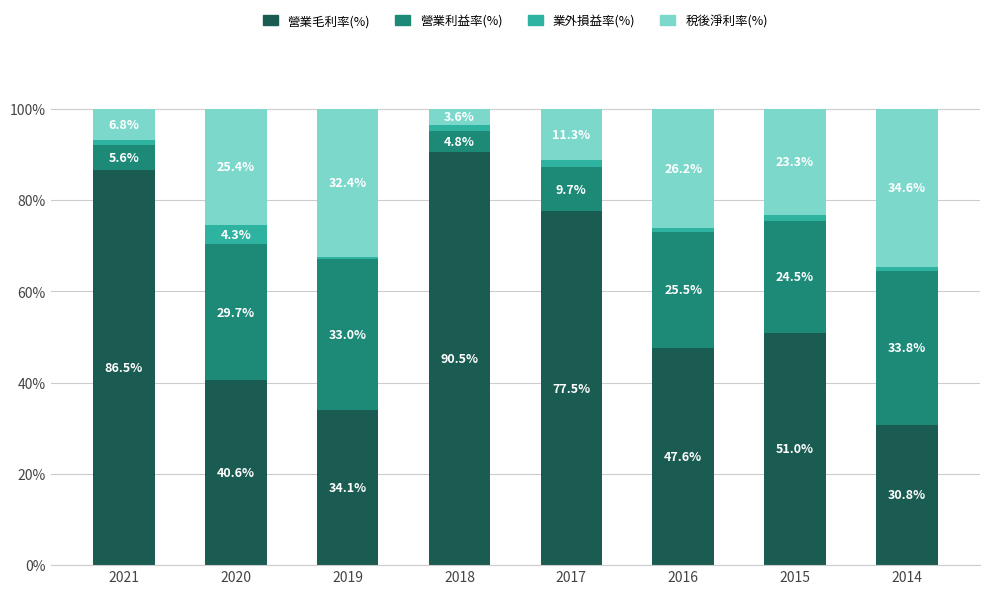

What is the lowest value of the 營業毛利率(%) series?

30.8